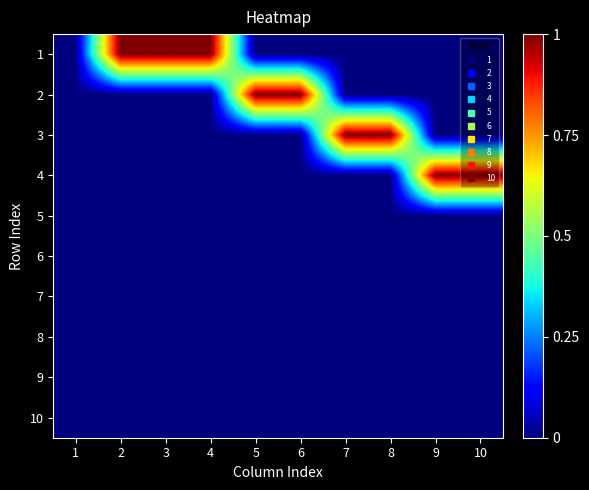

Reading left to right, transcribe all the data shown in this chart.

1: 1=0	2=1	3=1	4=1	5=0	6=0	7=0	8=0	9=0	10=0
2: 1=0	2=0	3=0	4=0	5=1	6=1	7=0	8=0	9=0	10=0
3: 1=0	2=0	3=0	4=0	5=0	6=0	7=1	8=1	9=0	10=0
4: 1=0	2=0	3=0	4=0	5=0	6=0	7=0	8=0	9=1	10=1
5: 1=0	2=0	3=0	4=0	5=0	6=0	7=0	8=0	9=0	10=0
6: 1=0	2=0	3=0	4=0	5=0	6=0	7=0	8=0	9=0	10=0
7: 1=0	2=0	3=0	4=0	5=0	6=0	7=0	8=0	9=0	10=0
8: 1=0	2=0	3=0	4=0	5=0	6=0	7=0	8=0	9=0	10=0
9: 1=0	2=0	3=0	4=0	5=0	6=0	7=0	8=0	9=0	10=0
10: 1=0	2=0	3=0	4=0	5=0	6=0	7=0	8=0	9=0	10=0